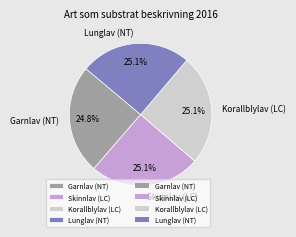

How many slices are in this pie chart?

4